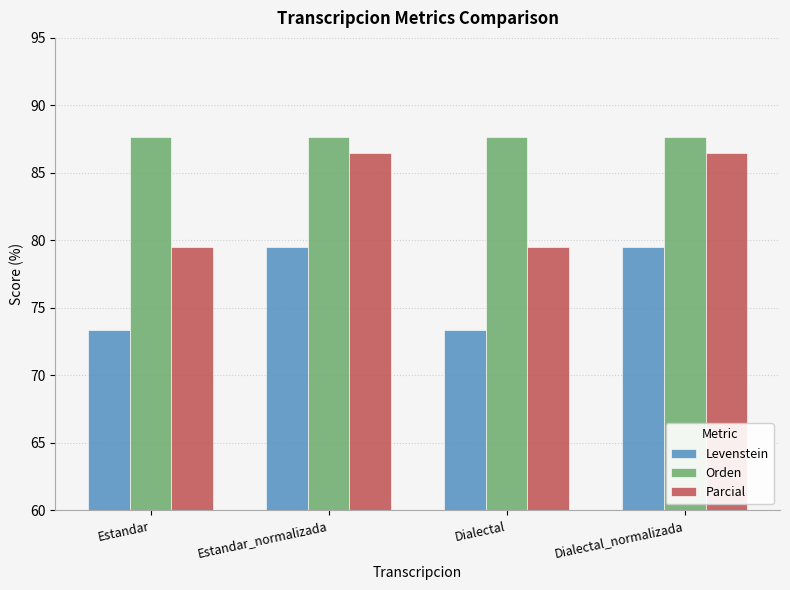

Read the Parcial value at Dialectal.

79.5